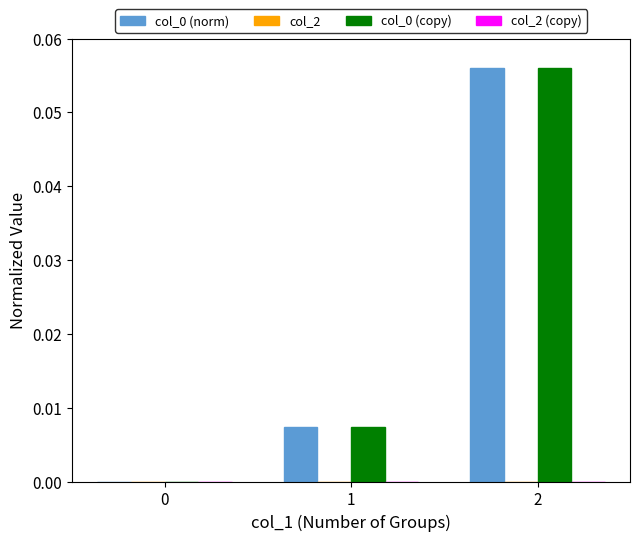

Is the value of col_0 (norm) at 2 greater than the value of col_0 (copy) at 1?

Yes